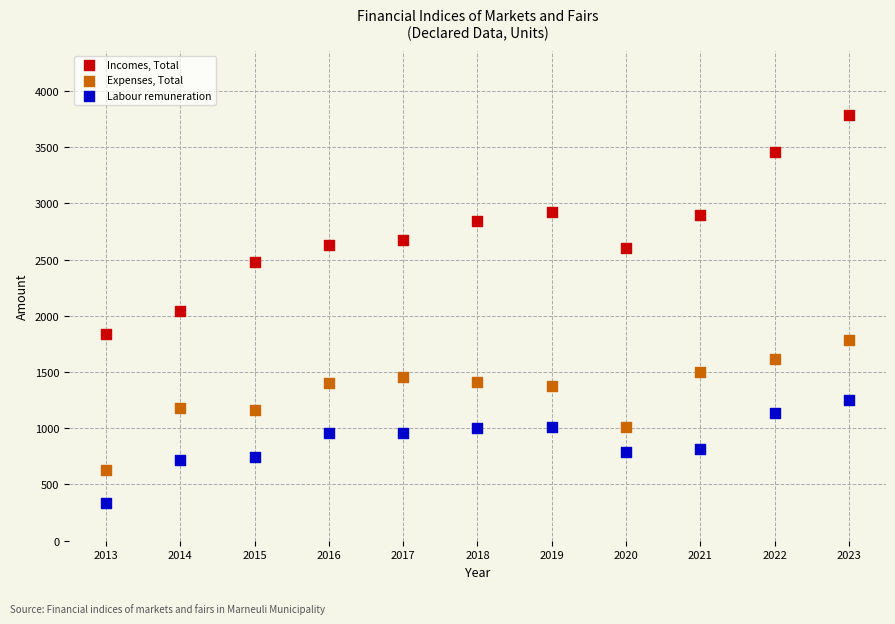

Across all data points, what is the range of X values (max minus min)?

10.0